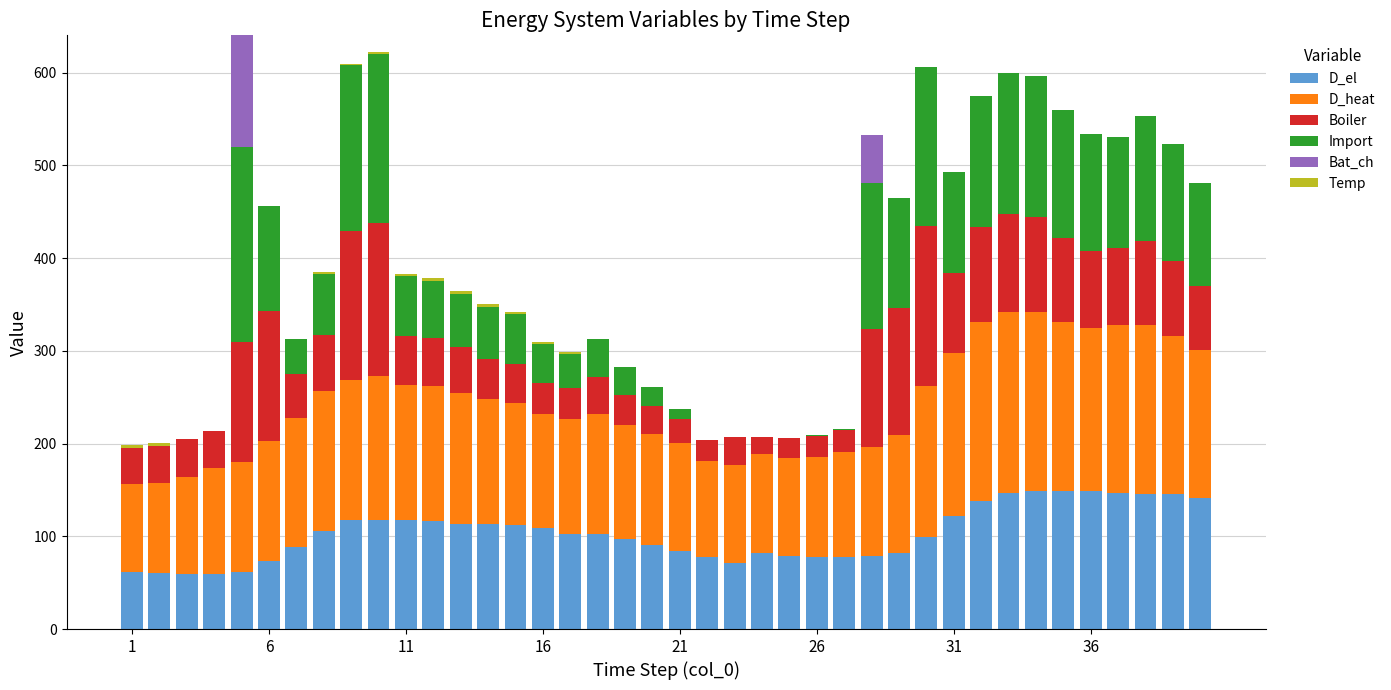

What is the highest value of the D_el series?

148.8